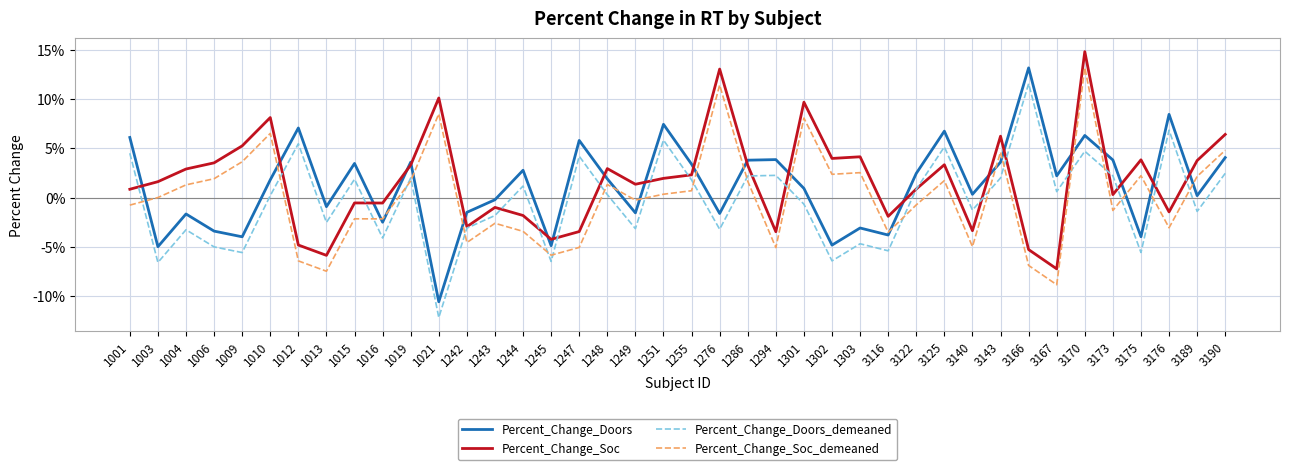

Which series changed the most between 1245 and 1302?

Percent_Change_Soc